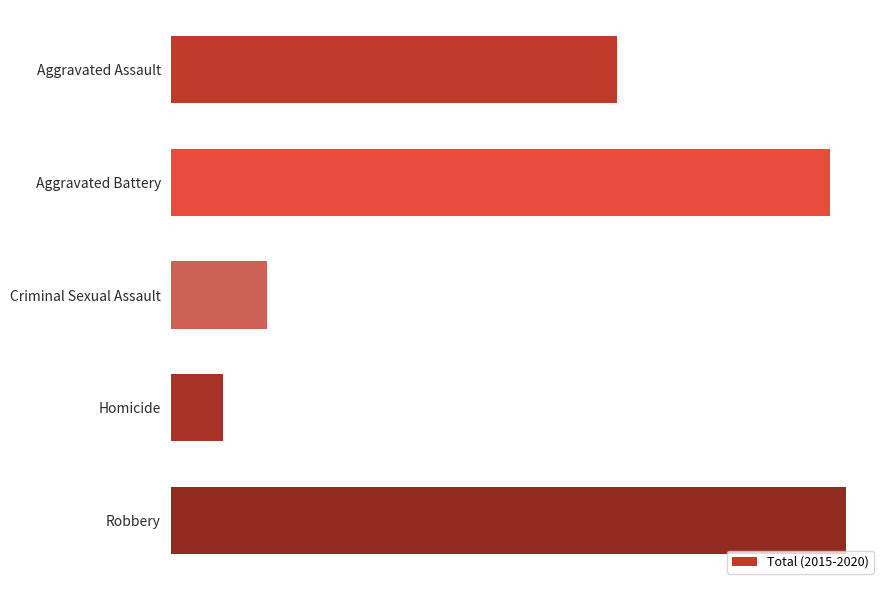

At which category does the chart reach its peak across all series?

Robbery